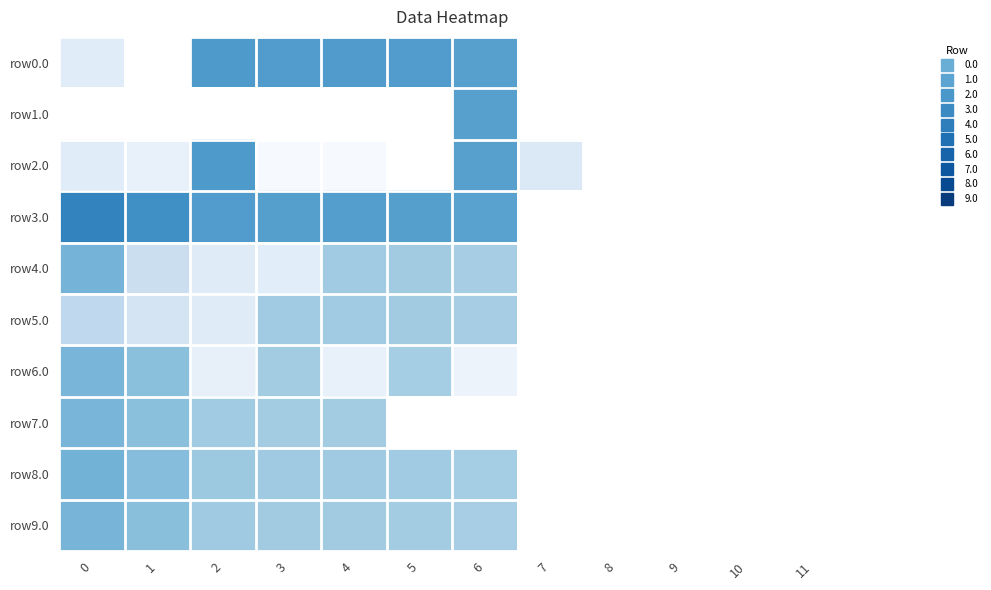

Which series has the largest total across all categories?

row3.0